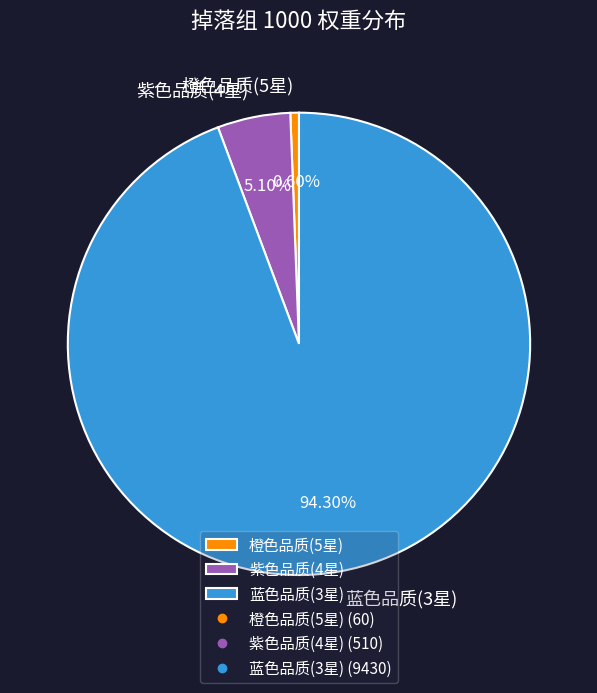

Is it true that 橙色品质(5星) is 8% of the pie?

False